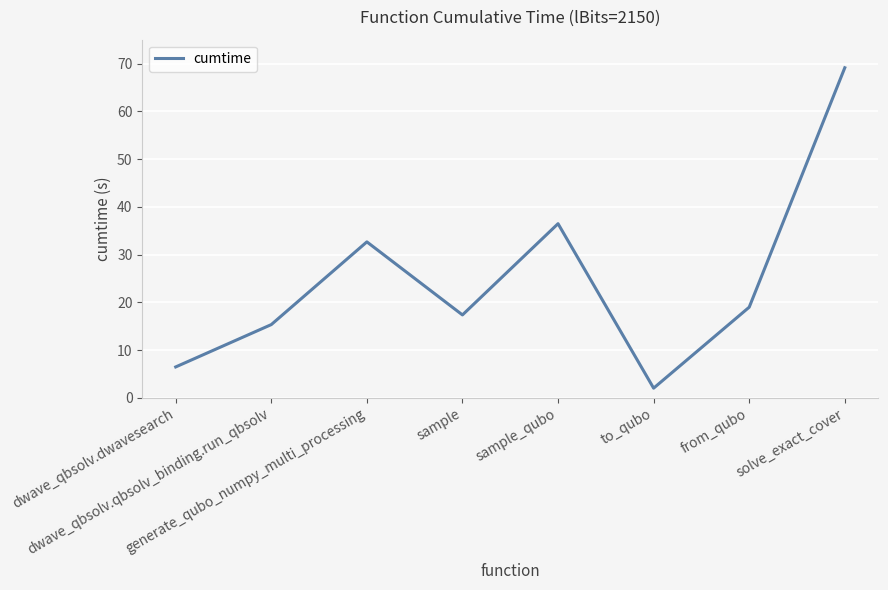

Rank the categories by value from highest to lowest.

solve_exact_cover, sample_qubo, generate_qubo_numpy_multi_processing, from_qubo, sample, dwave_qbsolv.qbsolv_binding.run_qbsolv, dwave_qbsolv.dwavesearch, to_qubo